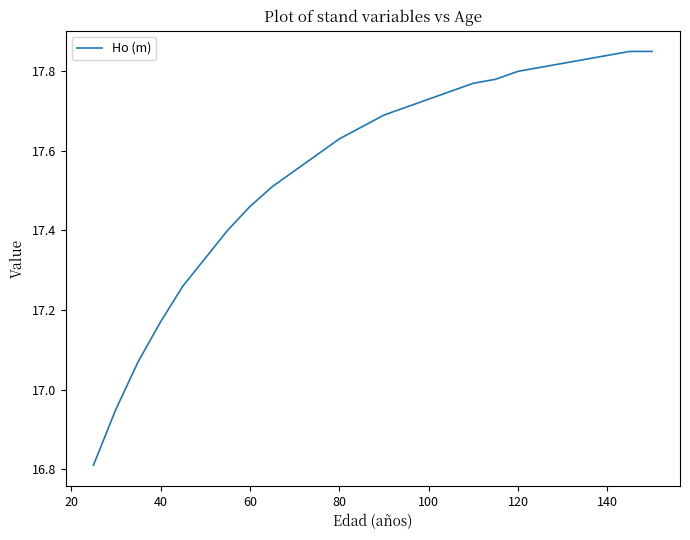

What is the smallest value displayed?

16.8